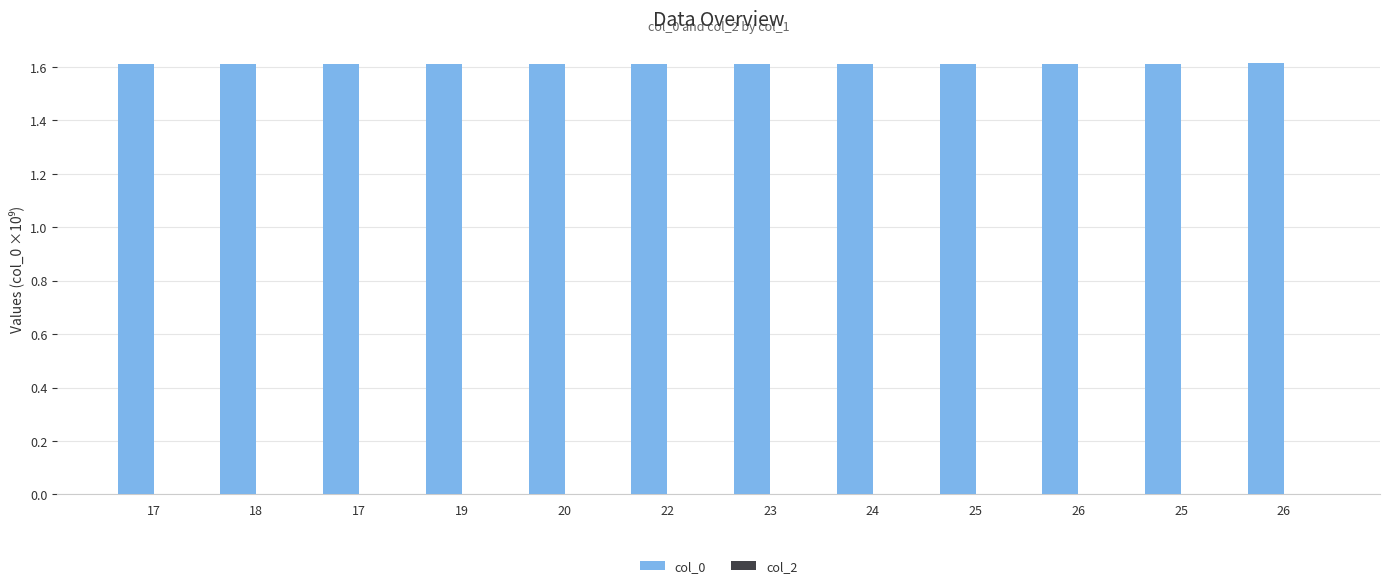

Reading left to right, what are all the values shown in this chart?

col_0: 1.6	1.6	1.6	1.6	1.6	1.6	1.6	1.6	1.6	1.6	1.6	1.6
col_2: 0.0	0.0	0.0	0.0	0.0	0.0	0.0	0.0	0.0	0.0	0.0	0.0